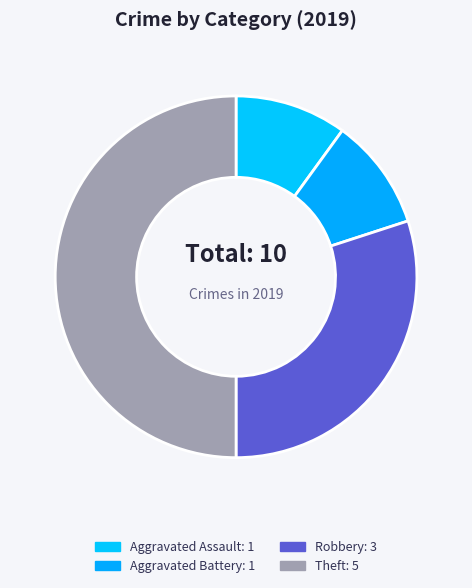

Is there a majority slice in this chart?

No